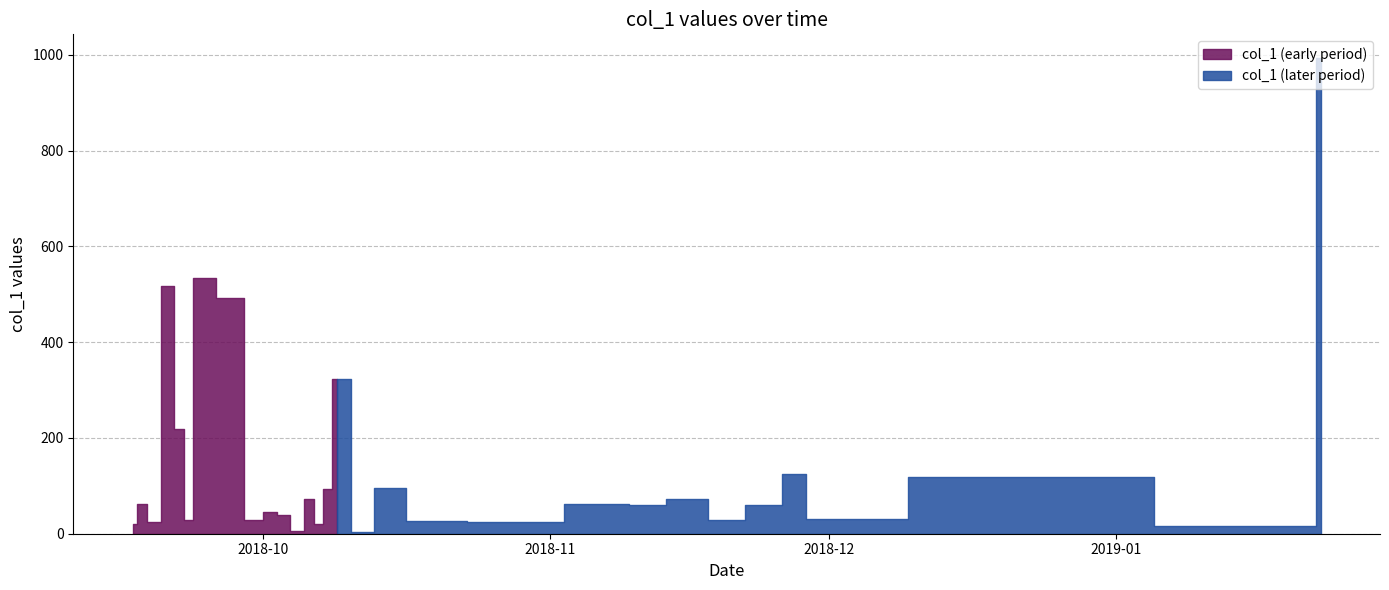

How many lines are shown in the chart?

1